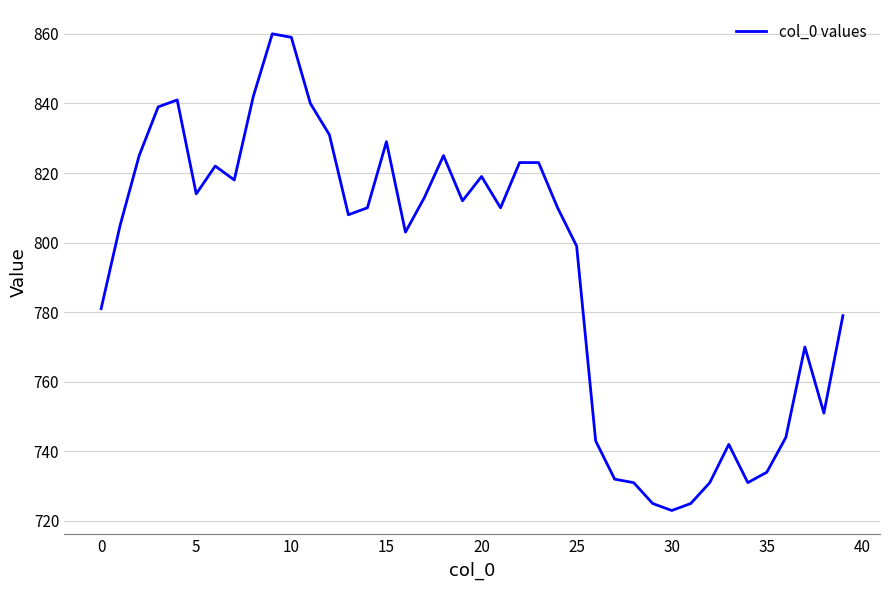

What is the difference between the maximum and minimum values?

137